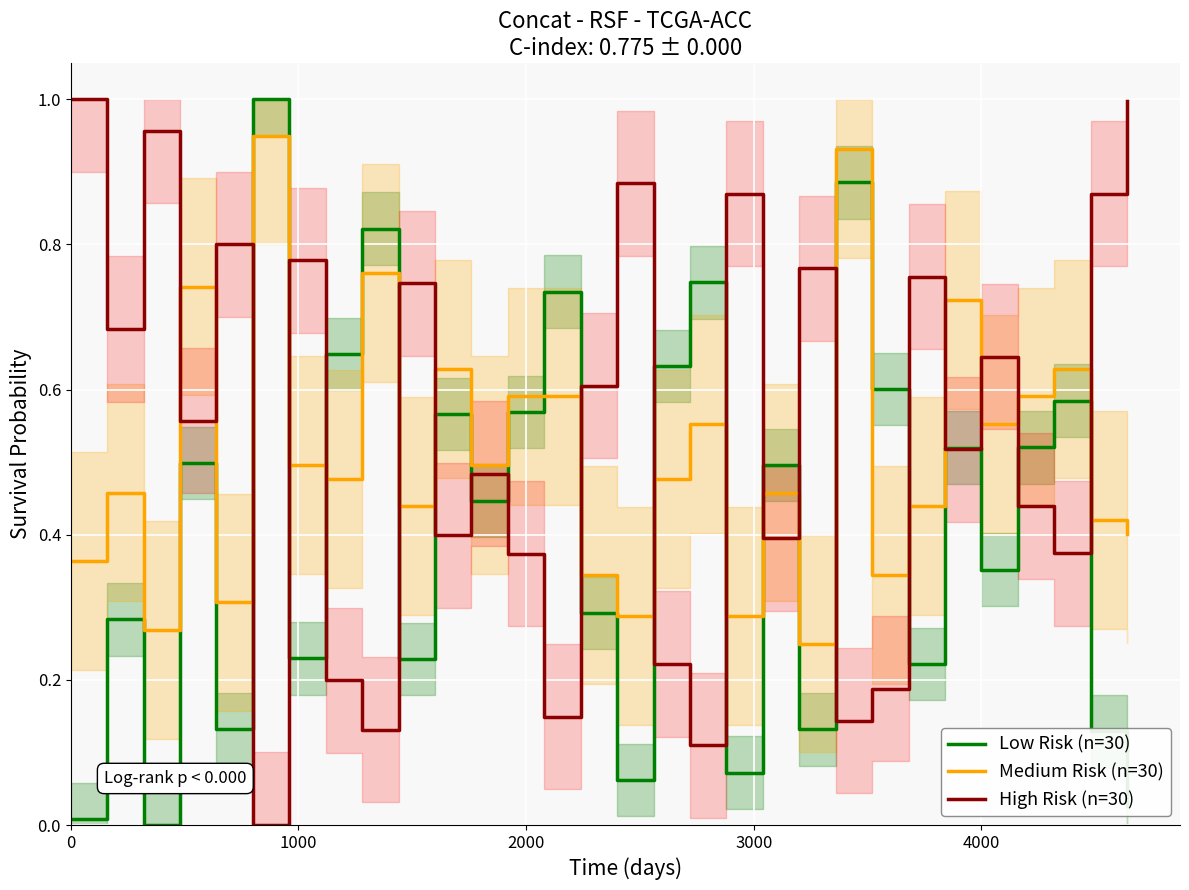

True or false: Medium Risk (n=30) and High Risk (n=30) cross at least once.

True